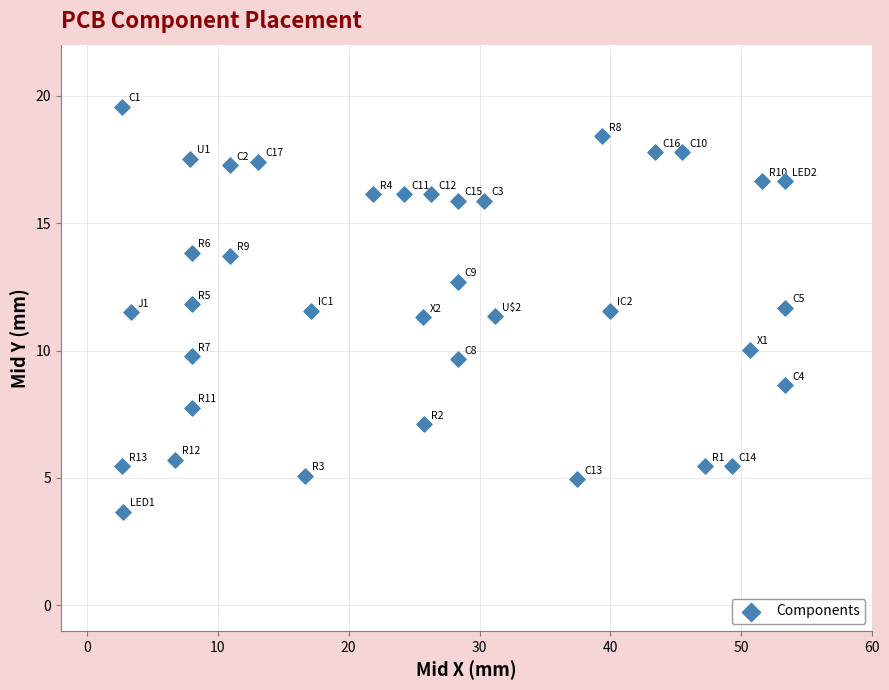

What is the range of X values (max minus min)?

50.7